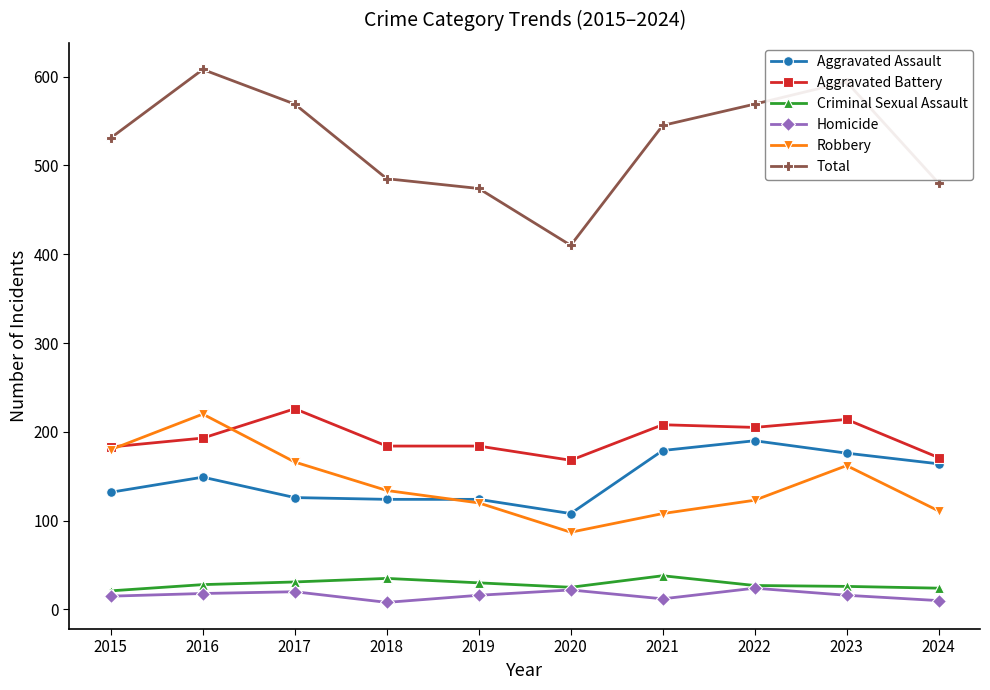

What is the minimum value shown in the chart?

8